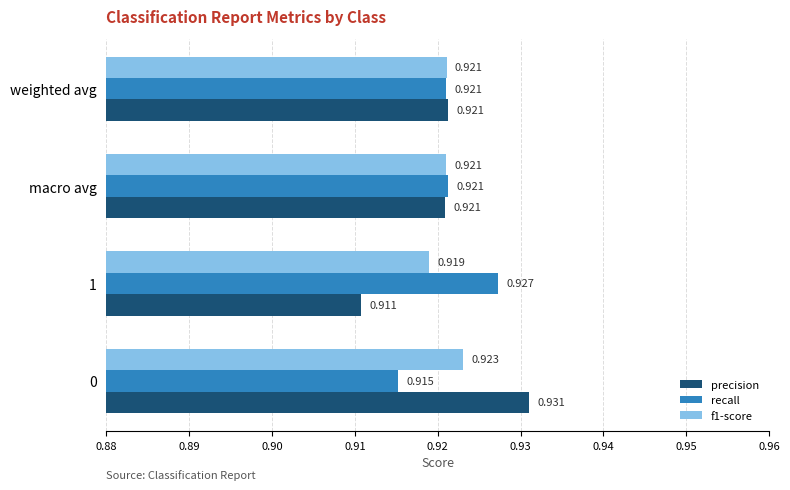

Between 0 and macro avg, which series saw the biggest shift?

precision